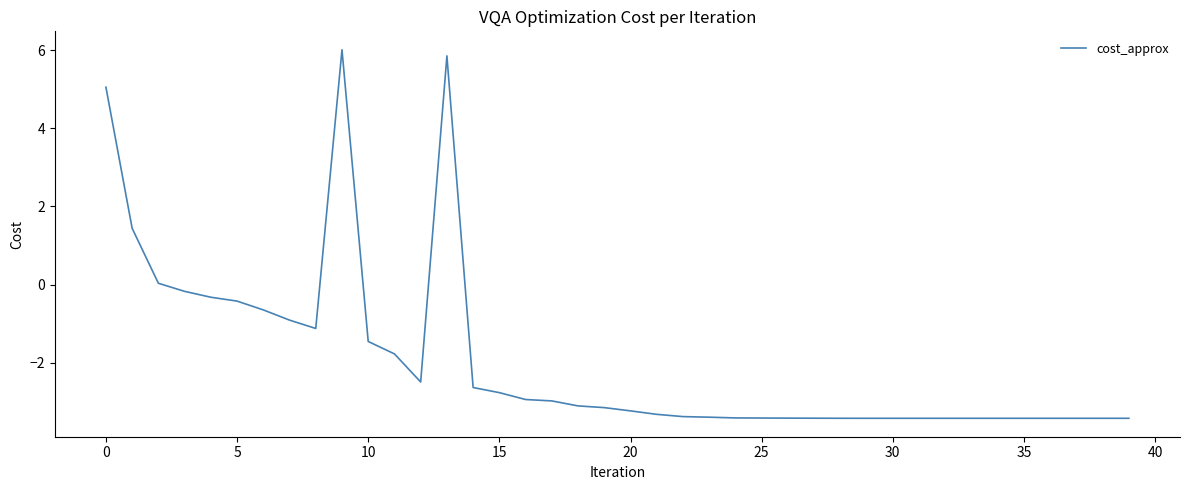

What is the difference between the maximum and minimum values?

9.4